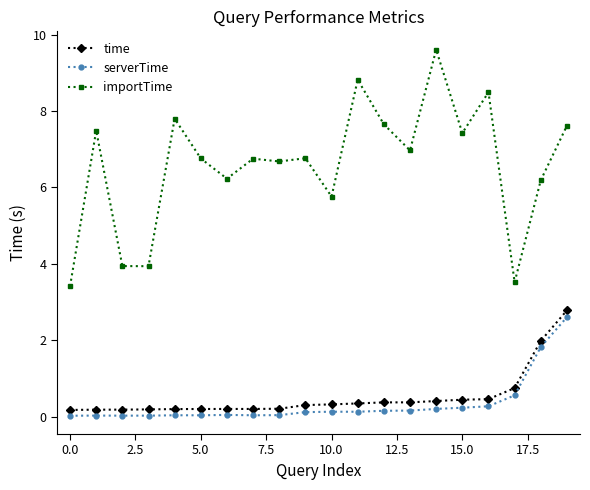

True or false: serverTime and importTime intersect in this chart.

False